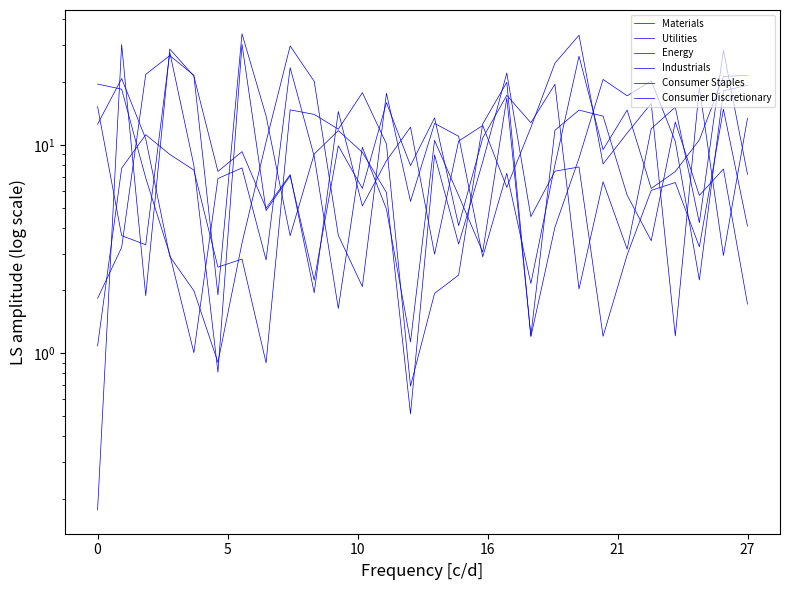

Reading left to right, transcribe all the data shown in this chart.

Materials: 19.6	18.5	6.9	3.0	1.0	6.9	7.7	2.8	23.5	8.8	1.6	9.7	4.9	1.1	10.5	5.7	3.1	16.8	1.2	11.7	14.7	13.7	5.7	3.5	12.9	5.7	7.7	1.7
Utilities: 15.2	3.7	3.3	27.8	8.0	0.8	30.4	4.8	7.1	2.2	9.9	6.2	15.9	8.0	13.5	4.1	10.8	17.3	12.8	19.5	2.0	6.6	3.2	11.9	15.2	4.2	28.4	7.2
Energy: 12.6	20.8	10.7	2.9	2.0	0.9	3.4	10.3	29.8	20.2	3.7	2.1	17.7	5.4	12.7	11.0	2.9	7.3	2.2	8.0	26.6	9.5	14.7	6.2	7.4	10.6	21.3	21.5
Industrials: 1.8	3.2	21.8	26.8	21.6	1.9	34.1	13.8	3.7	9.0	11.7	9.2	5.9	0.5	8.9	3.3	8.3	22.1	4.5	7.5	7.8	1.2	3.0	6.0	6.6	3.2	14.8	4.1
Consumer Staples: 0.2	30.3	1.9	28.8	21.4	7.5	9.3	5.0	7.2	1.9	14.5	5.1	8.4	12.2	3.0	10.4	12.4	6.3	12.1	24.6	33.6	8.1	11.4	15.8	1.2	18.9	2.9	13.4
Consumer Discretionary: 1.1	7.7	11.2	9.0	7.6	2.6	2.8	0.9	14.7	14.0	11.9	17.8	10.1	0.7	1.9	2.4	12.6	20.0	1.2	4.0	8.6	20.6	17.2	20.3	10.4	2.2	18.2	19.3